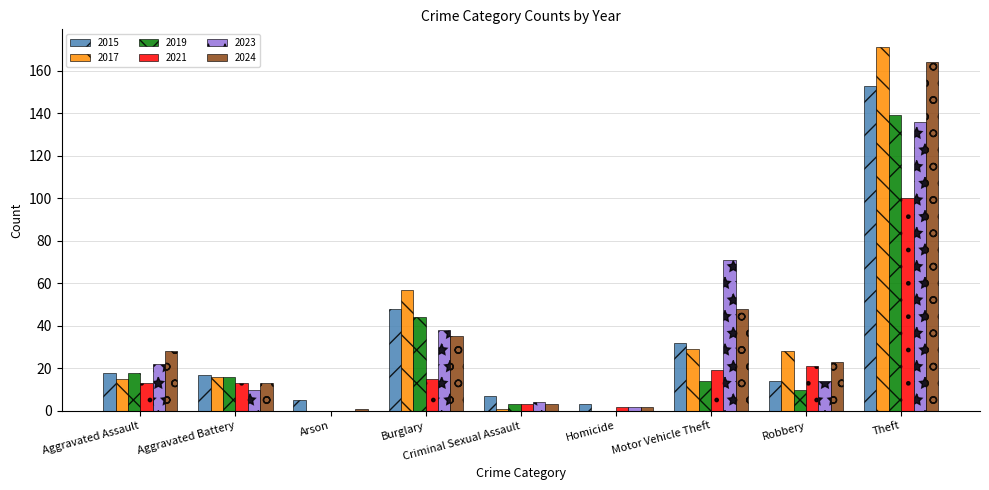

Is it true that 2017 equals 0 at Arson?

True